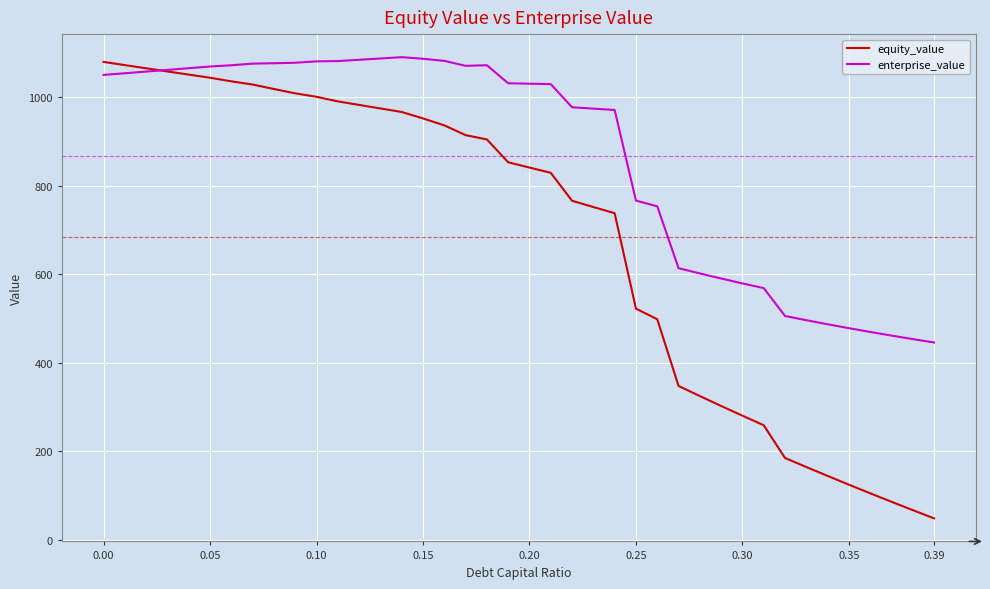

What is the greatest value displayed?

1090.4